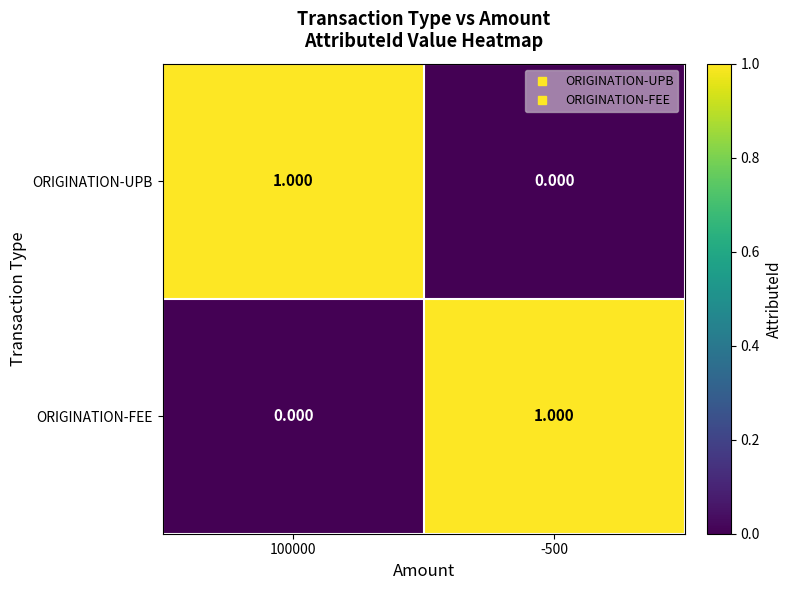

At 100000, list the series in order from smallest to largest.

ORIGINATION-FEE, ORIGINATION-UPB